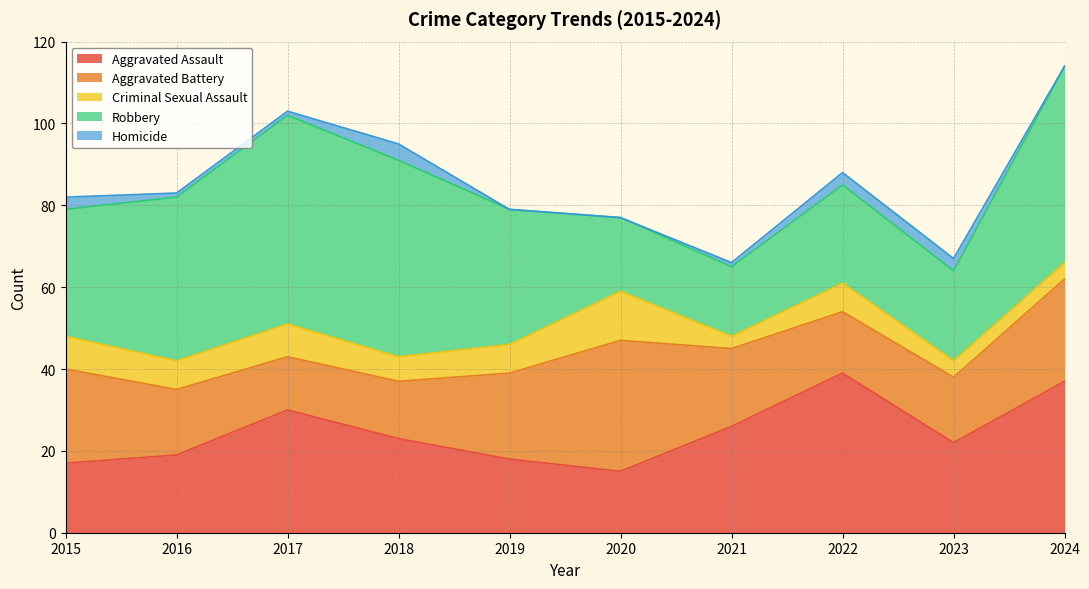

What is the sum of all Criminal Sexual Assault values?

66